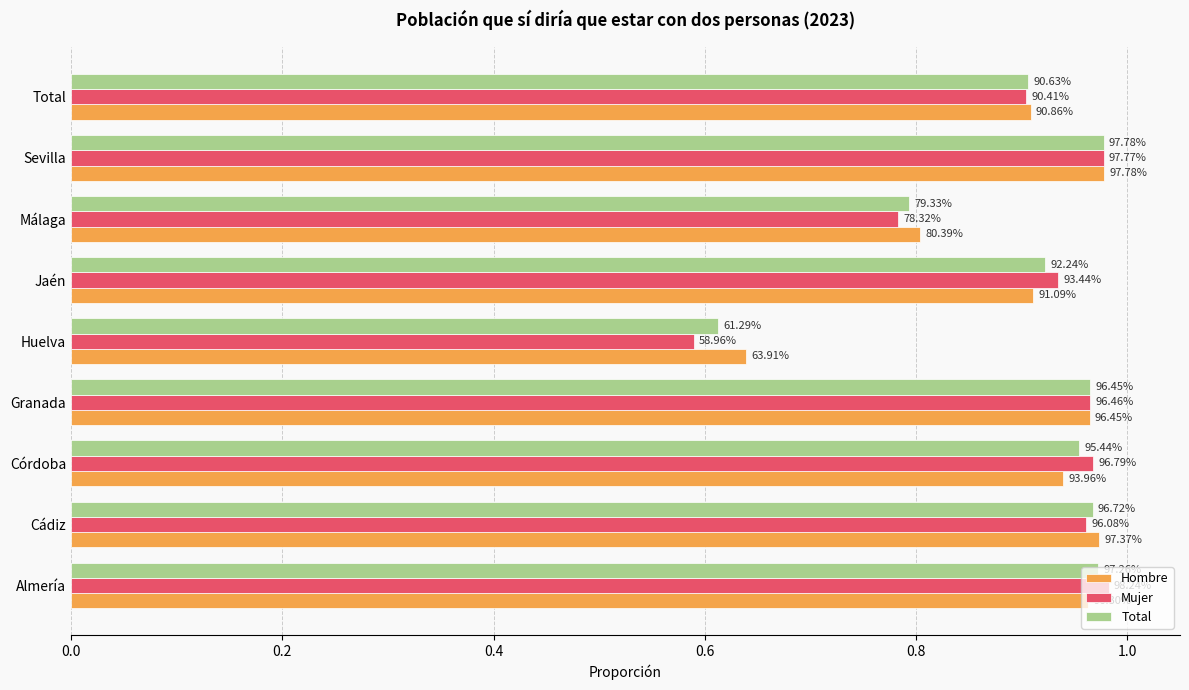

What are all the series names shown in the legend?

Hombre, Mujer, Total